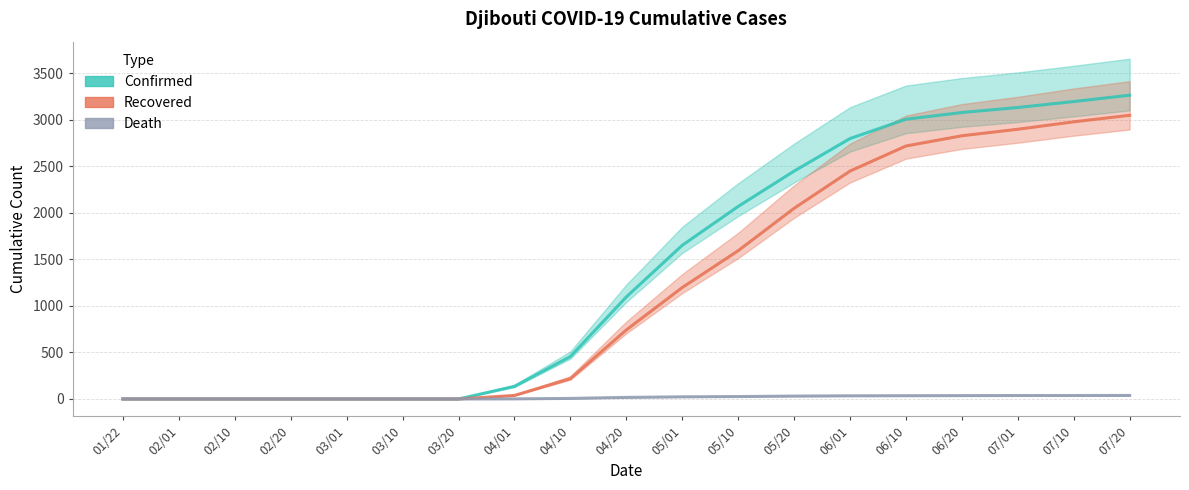

True or false: Death has more than 2 points higher than both neighbors.

False